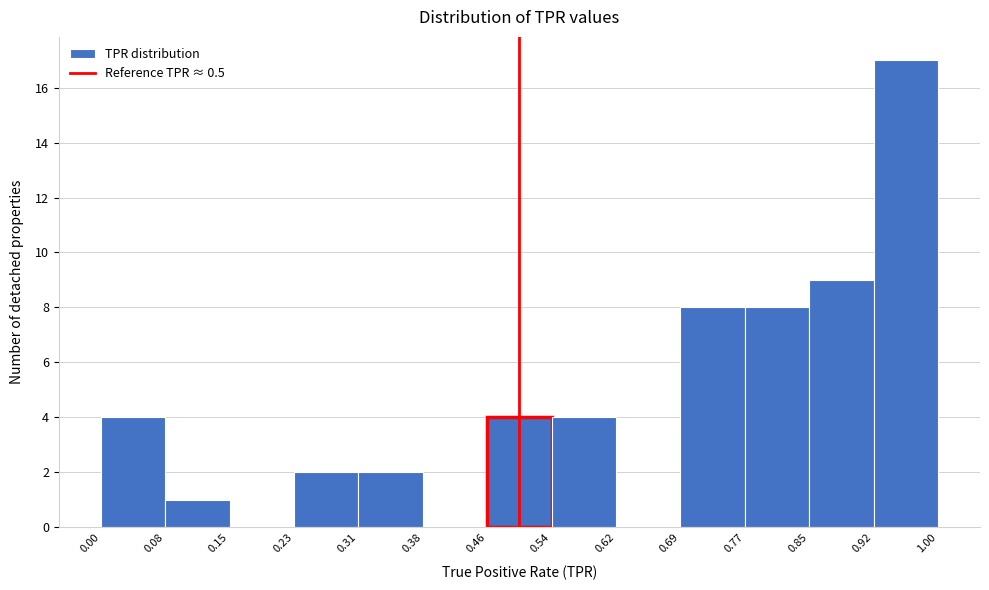

Reading left to right, transcribe this chart: for each bar, give the range it covers on the x-axis and its height. The values are not printed on the chart, so give them approximately, as read against the axis.

0.00 to 0.08: 4
0.08 to 0.15: 1
0.15 to 0.23: 0
0.23 to 0.31: 2
0.31 to 0.38: 2
0.38 to 0.46: 0
0.46 to 0.54: 4
0.54 to 0.62: 4
0.62 to 0.69: 0
0.69 to 0.77: 8
0.77 to 0.85: 8
0.85 to 0.92: 9
0.92 to 1.00: 17